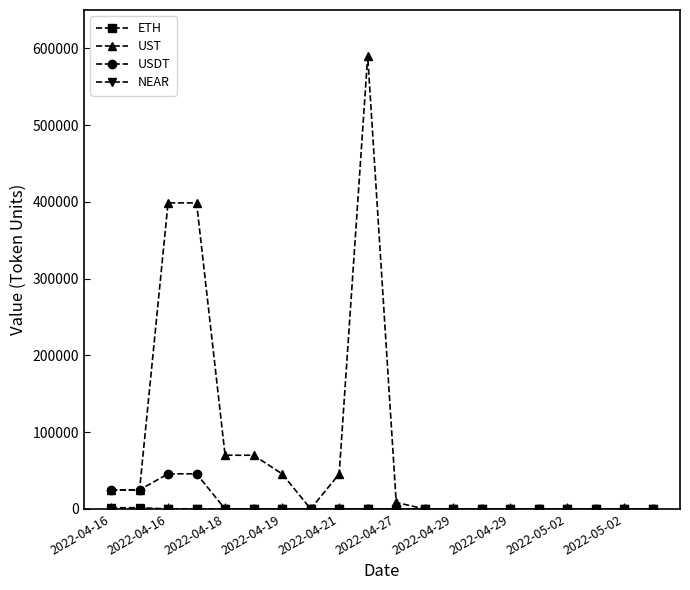

How many lines are shown in the chart?

4